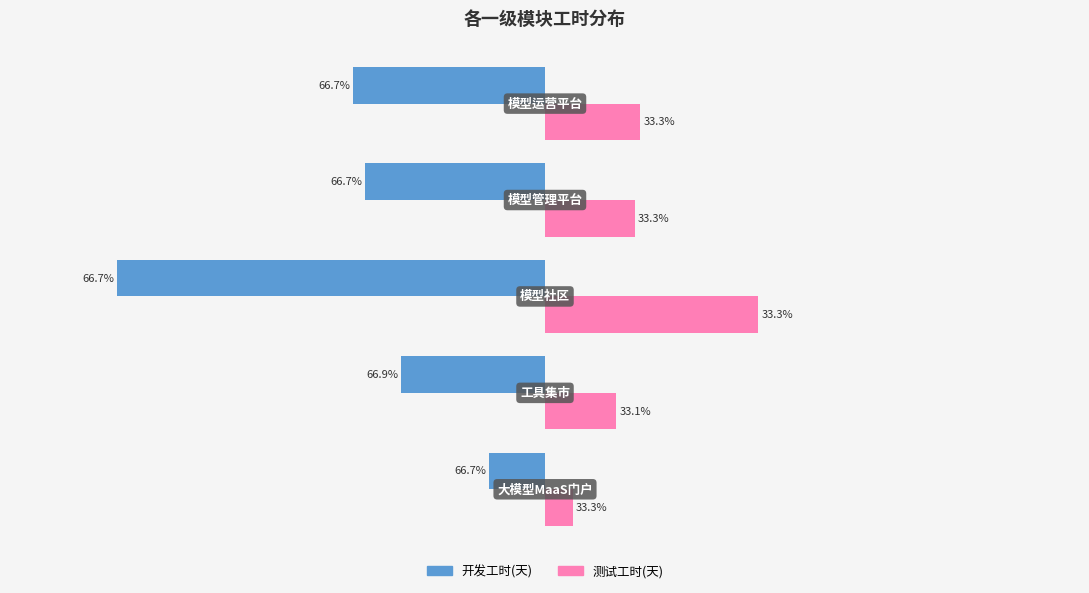

At how many categories does at least one series exceed 21?

5